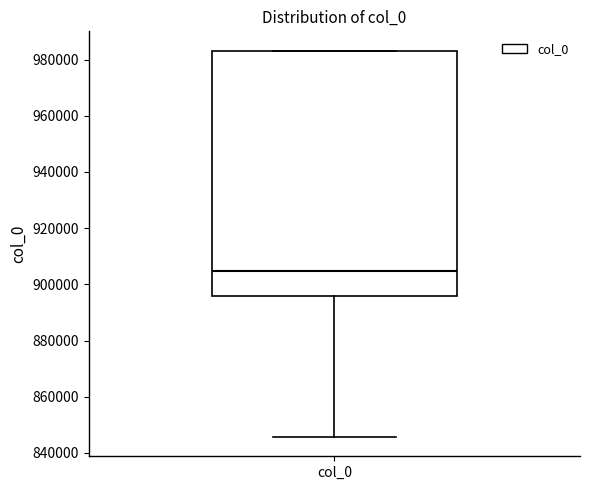

Where is the lower edge of the box for col_0 on the y-axis? The values are not printed on the chart, so give them approximately, as read against the axis.

896000